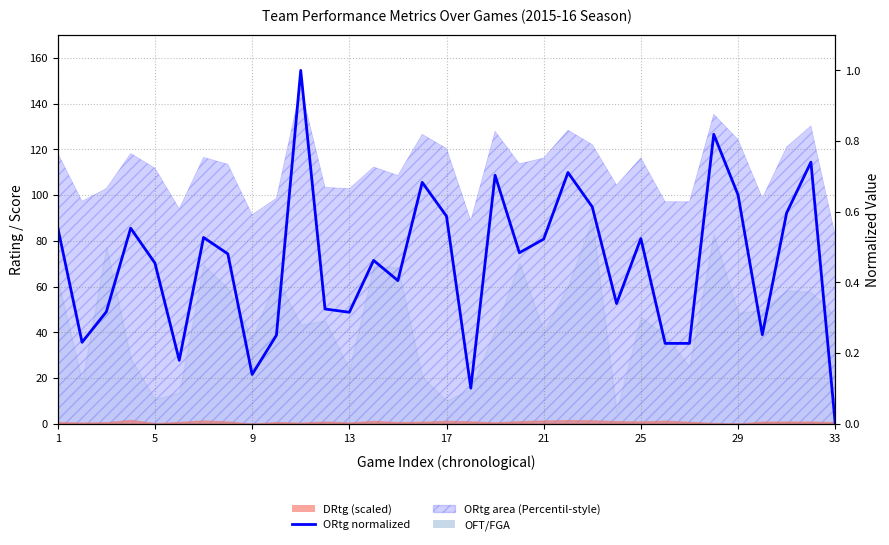

How many values are between 0 and 1?

33